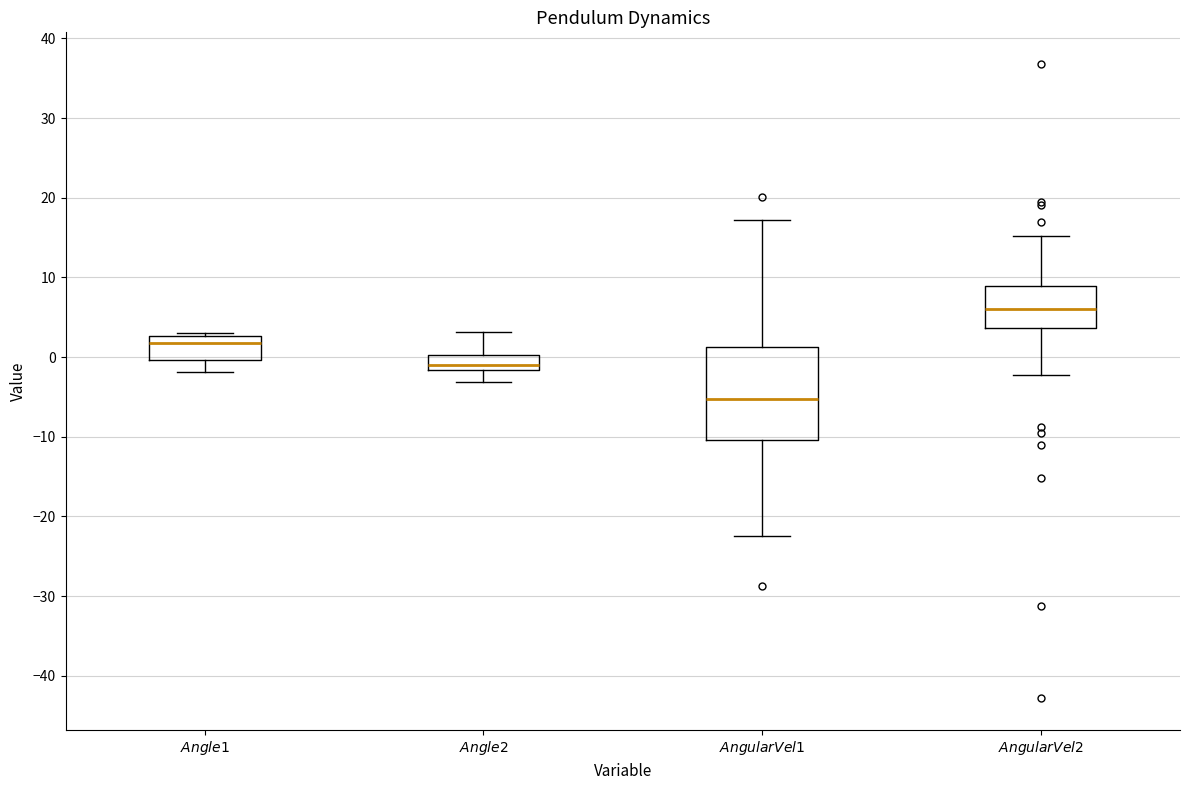

Which box's median line is the highest?

$AngularVel2$